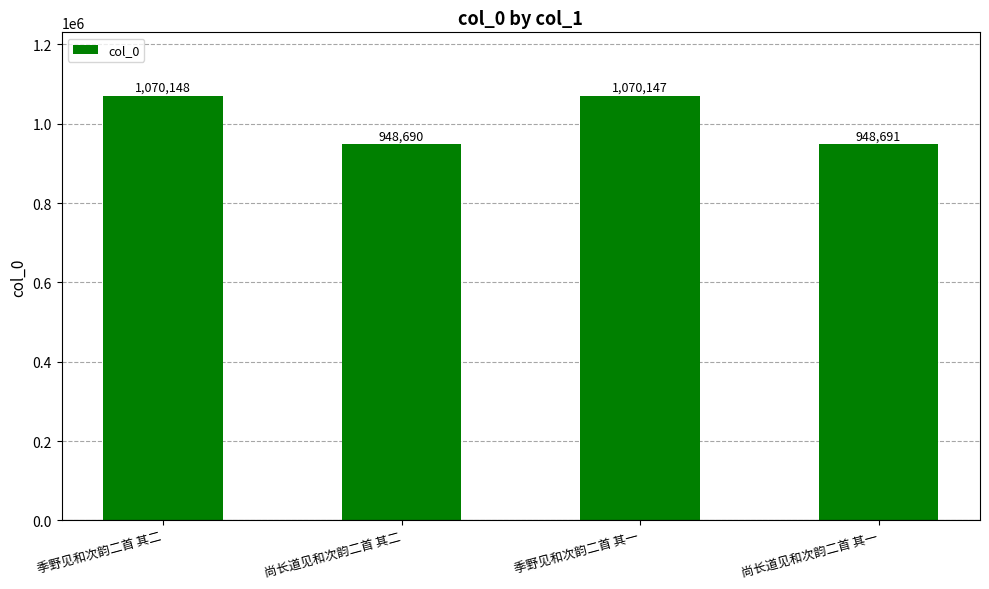

What is the smallest value displayed?

948690